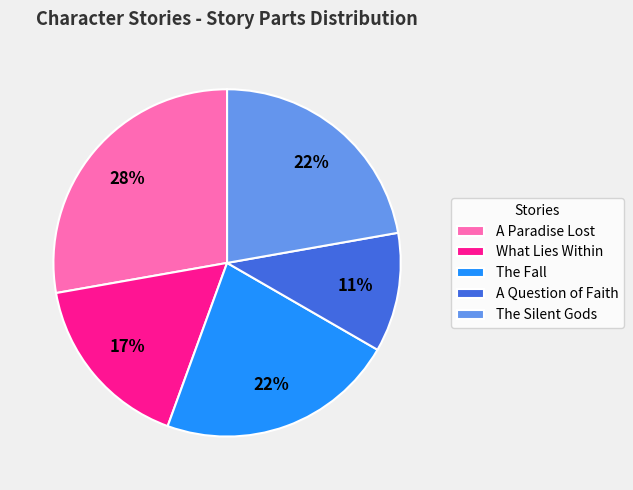

Between The Fall and A Question of Faith, which is larger?

The Fall